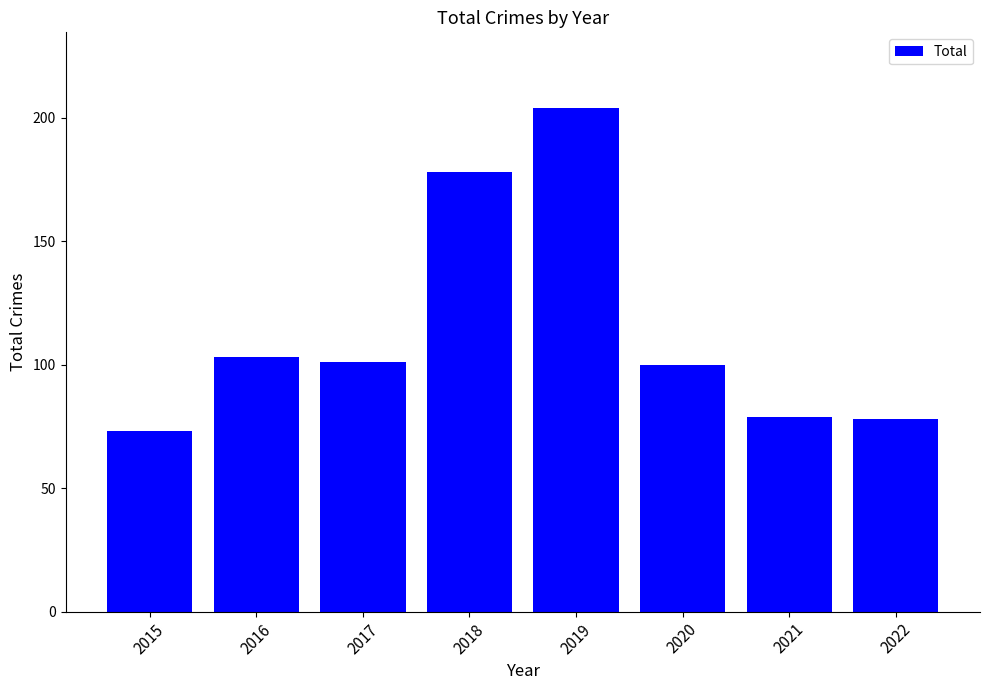

What is the difference between the second highest and second lowest values?

100